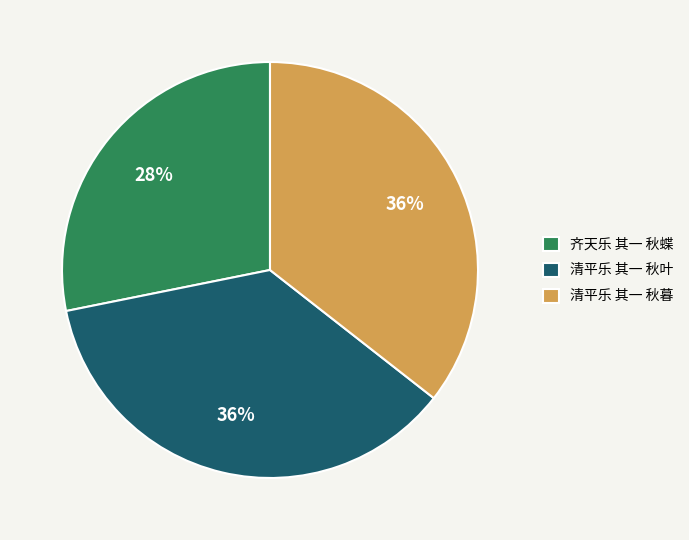

True or false: 齐天乐 其一 秋蝶 accounts for 33% of the total.

False